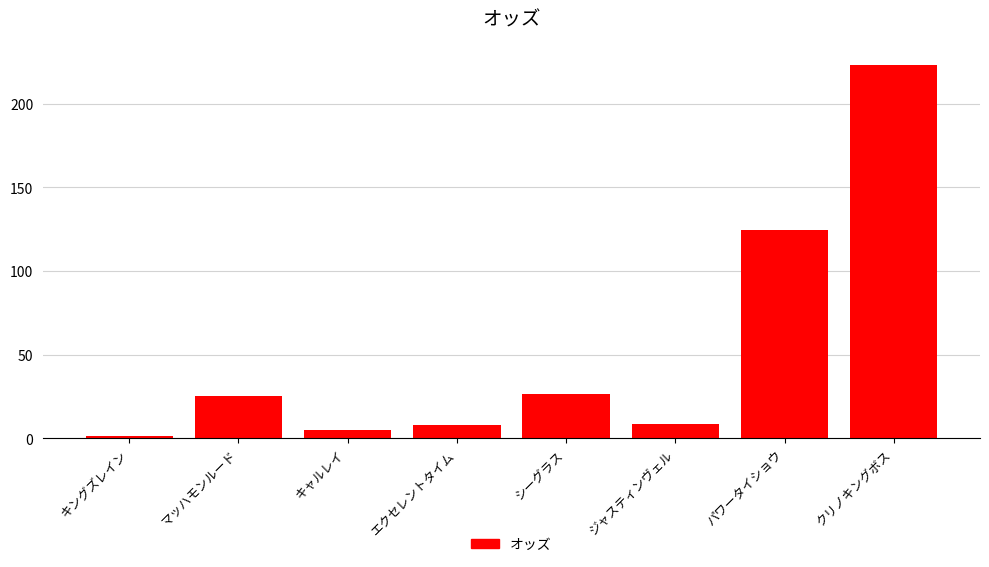

What is the change in value from キングズレイン to マッハモンルード?

+23.9